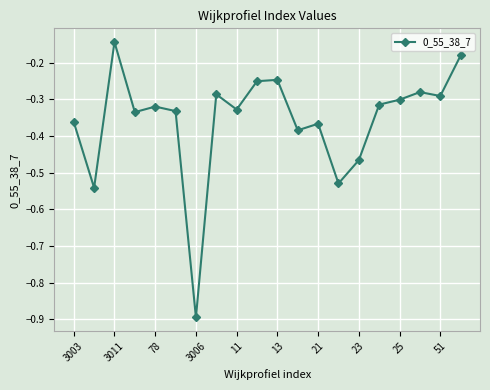

True or false: the data has more than 2 interior local peaks.

True